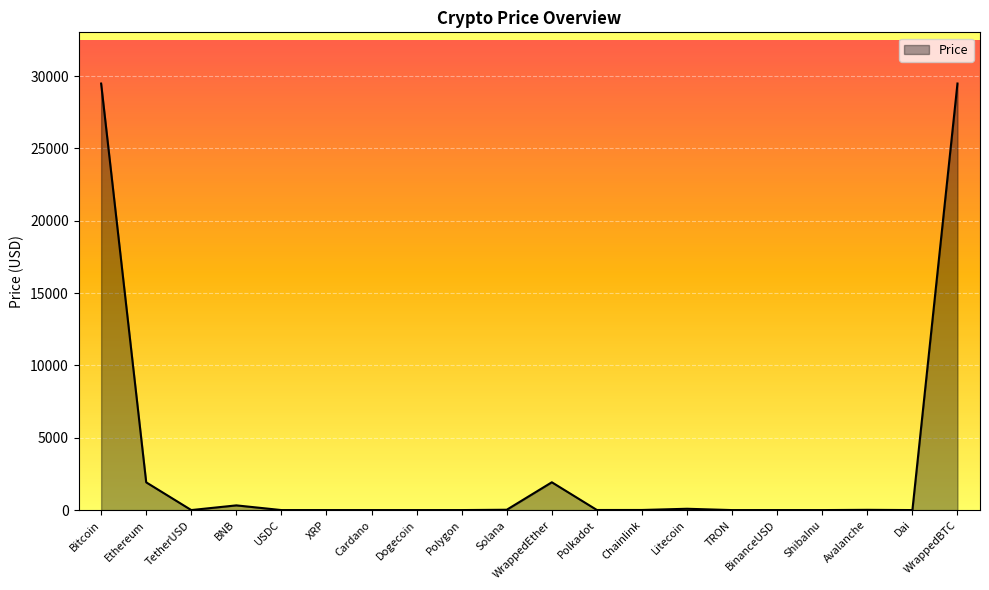

What is the sum of all values?

63280.0